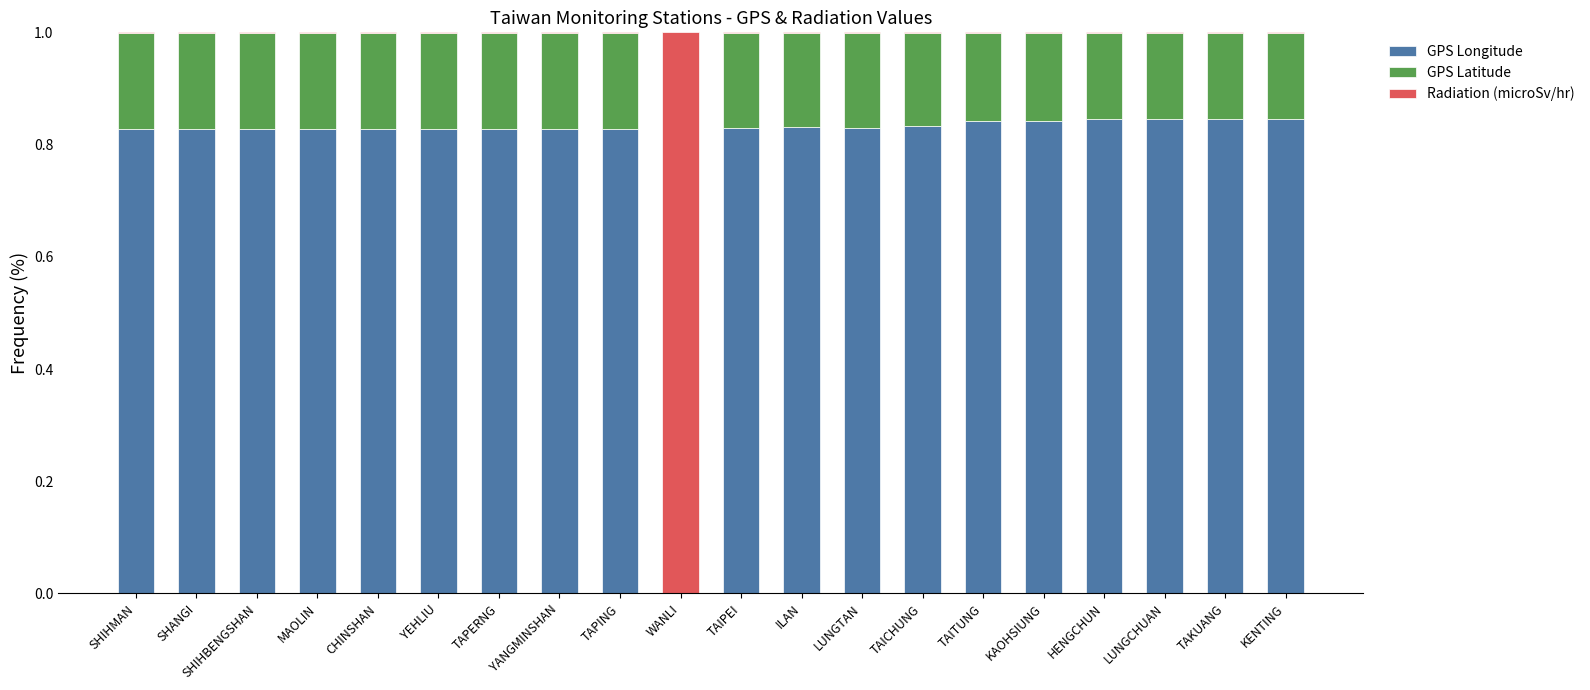

Are the bars grouped side by side (vs. stacked)?

No